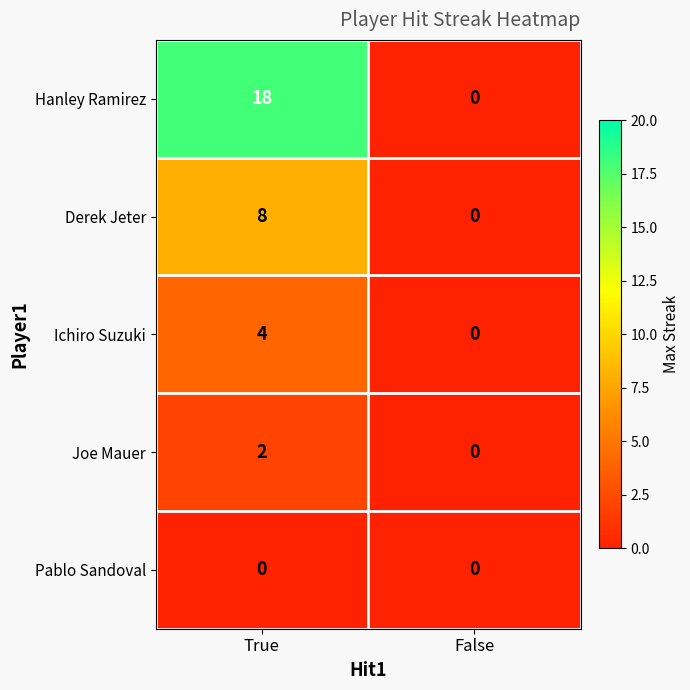

List the series in order of their peak value, lowest first.

Pablo Sandoval, Joe Mauer, Ichiro Suzuki, Derek Jeter, Hanley Ramirez